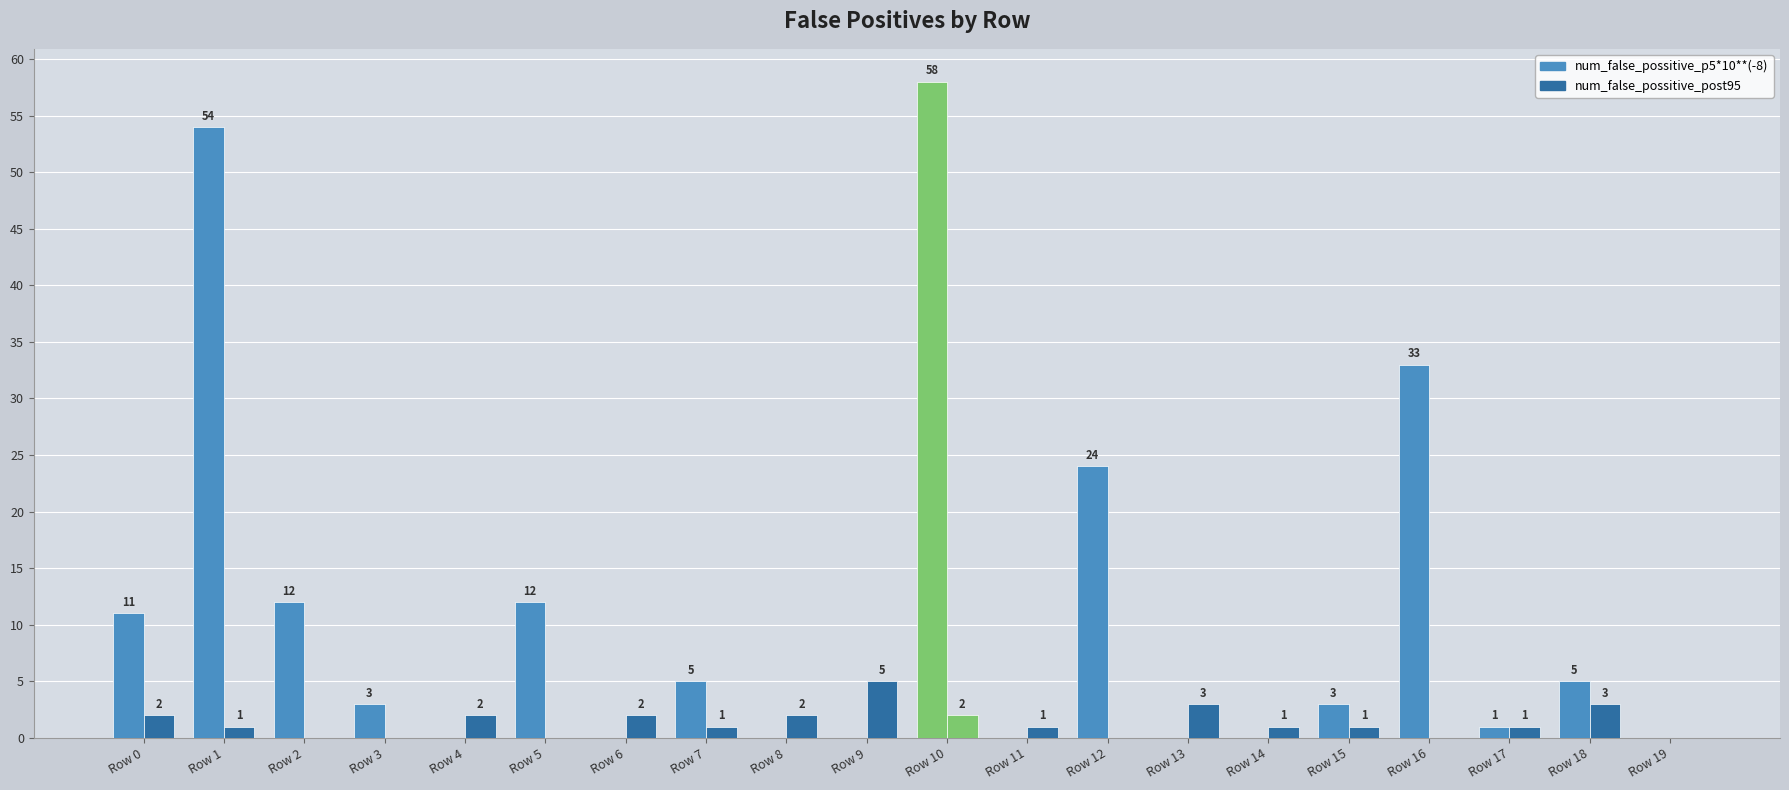

True or false: num_false_possitive_post95 has a value of 2 at Row 14.

False